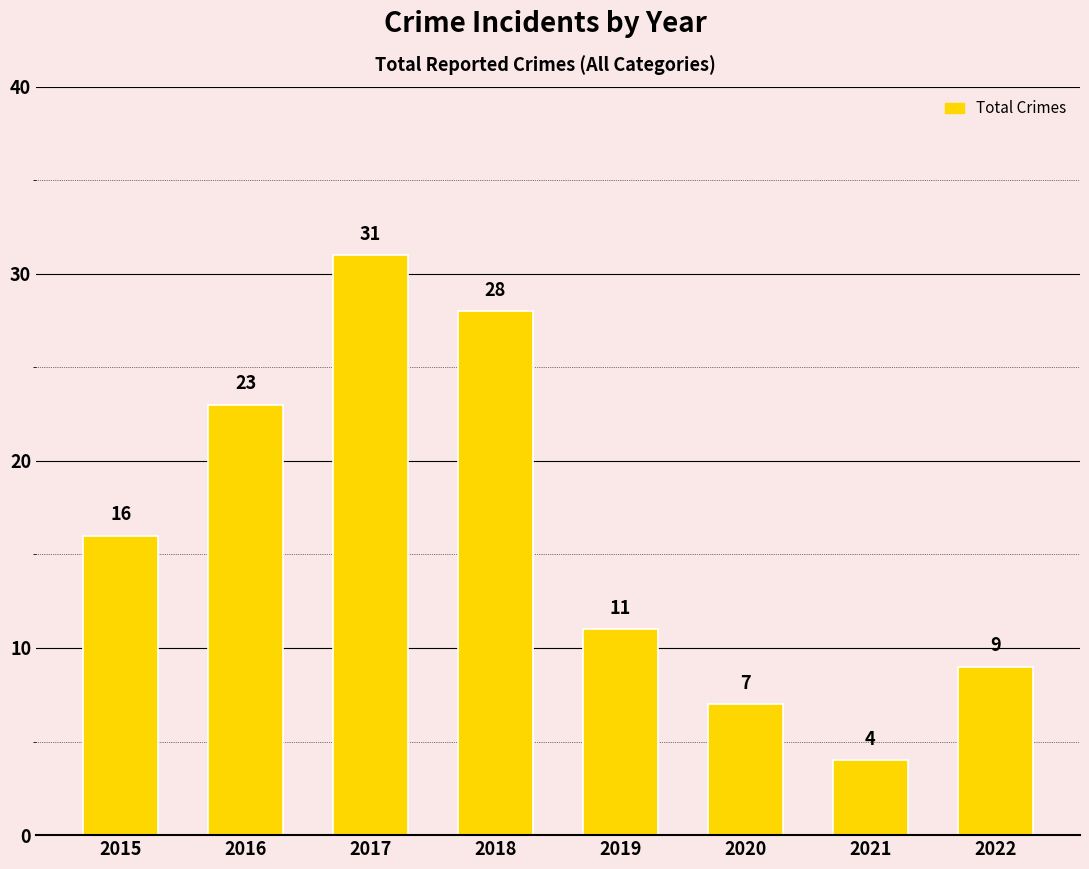

What is the greatest value displayed?

31